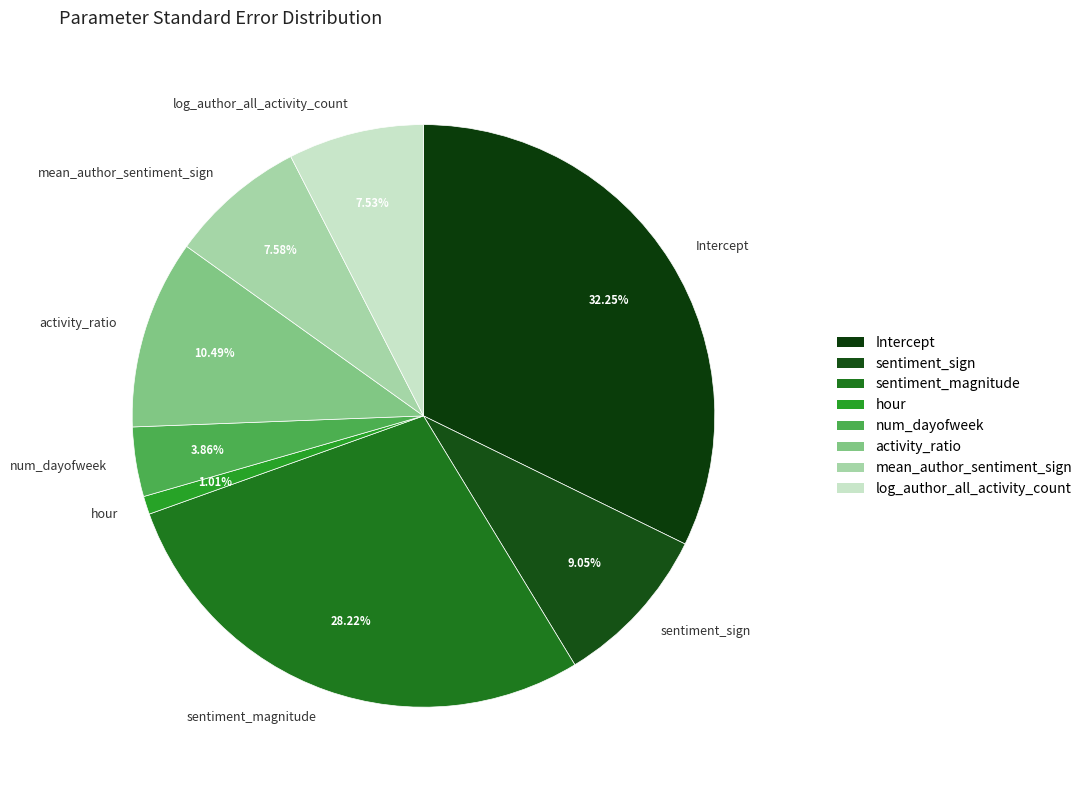

What is the smallest slice in the pie chart?

hour